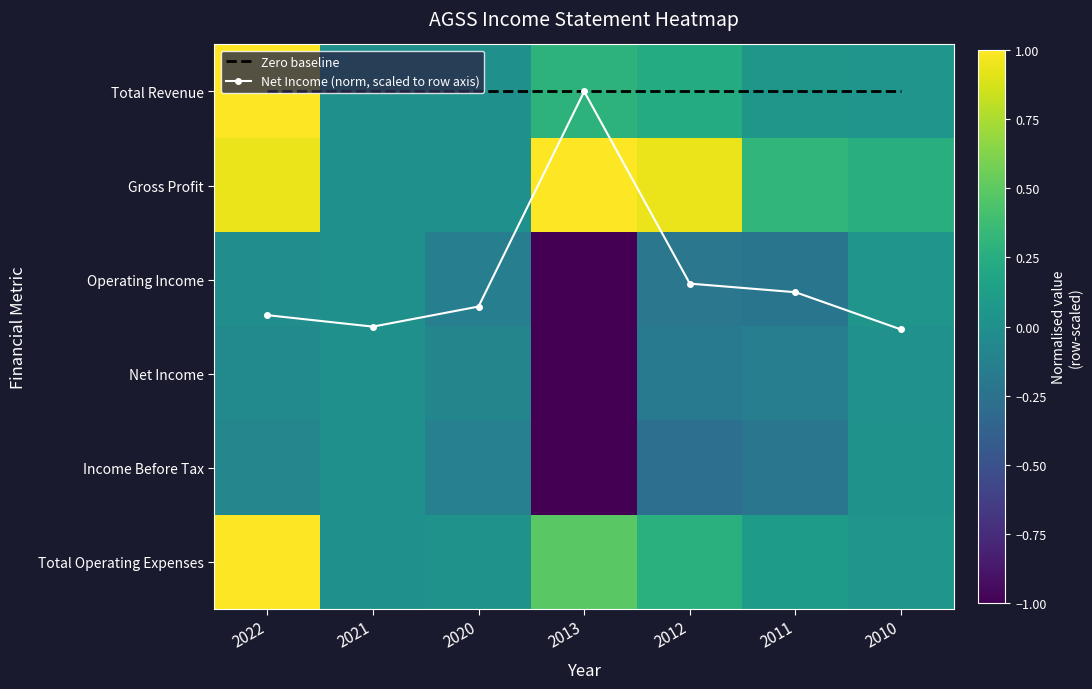

Between 2022 and 2013, which series saw the biggest shift?

Net Income (norm, scaled to row axis)